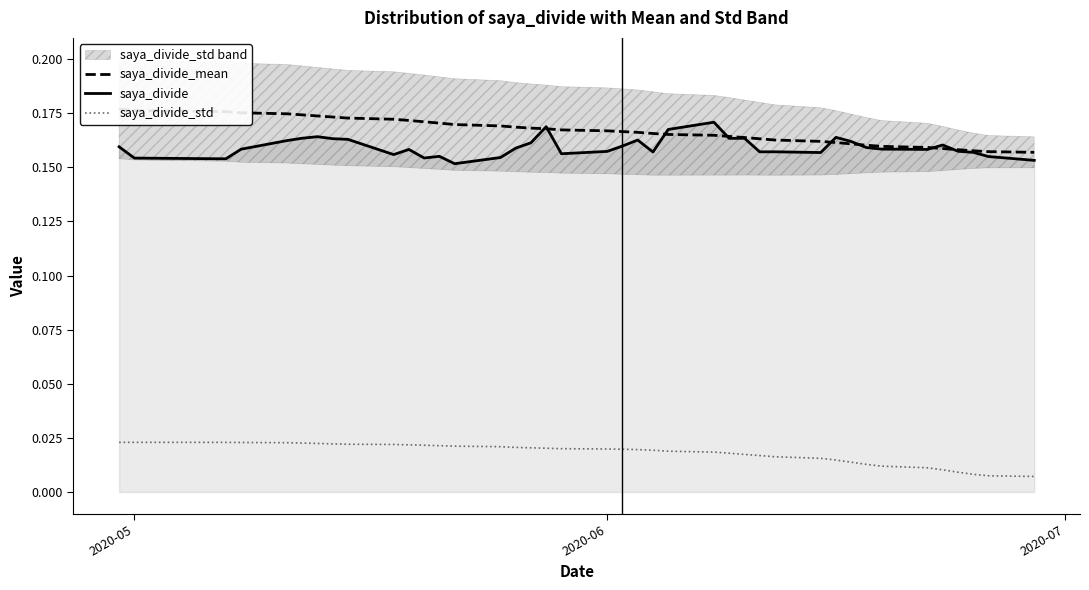

True or false: saya_divide and saya_divide_std cross at least once.

False